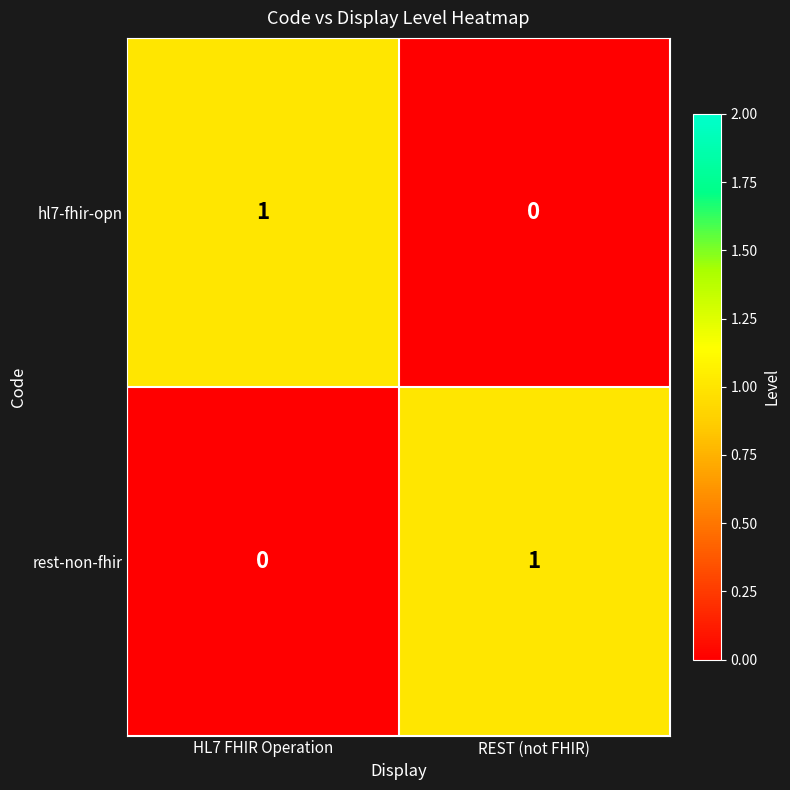

Is the value of hl7-fhir-opn at HL7 FHIR Operation greater than the value of rest-non-fhir at HL7 FHIR Operation?

Yes